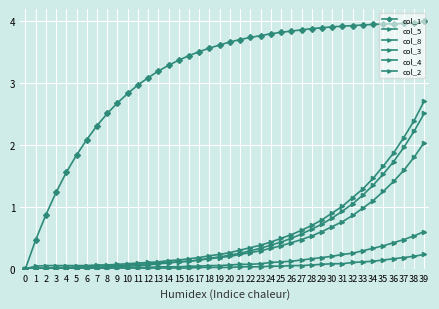

Count the number of data series in this chart.

6